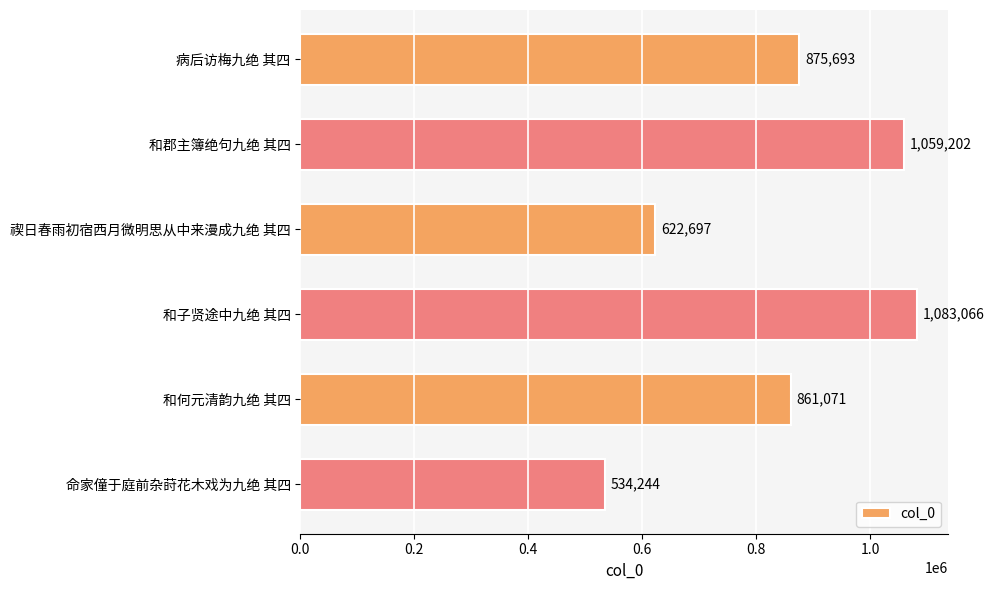

What is the sum of all values?

5035973